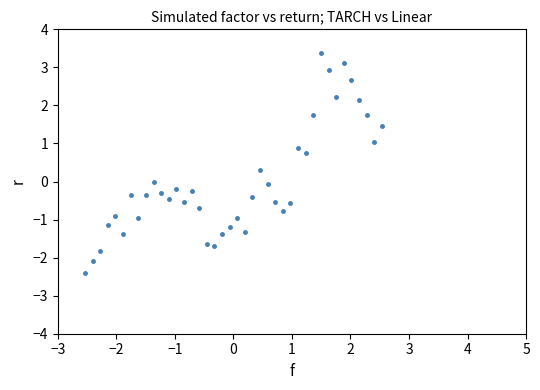

What is the range of X values (max minus min)?

5.1